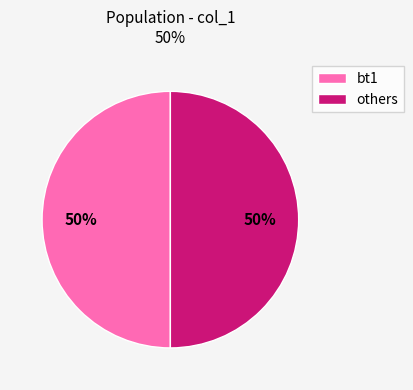

To the nearest percent, what is the combined percentage of bt1 and others?

100%